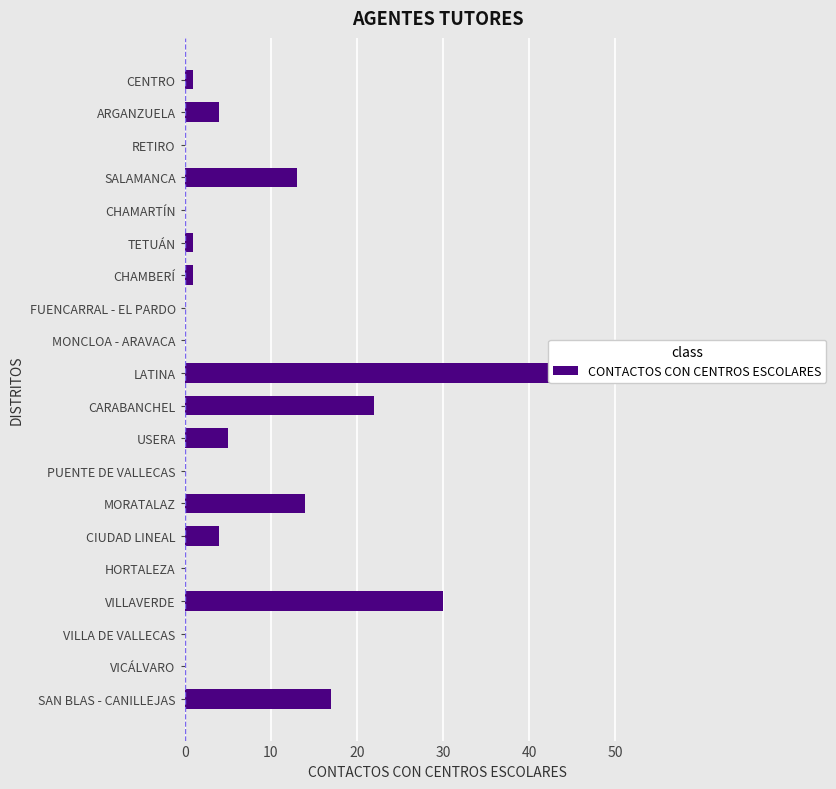

The value at MORATALAZ is 14. True or false?

True